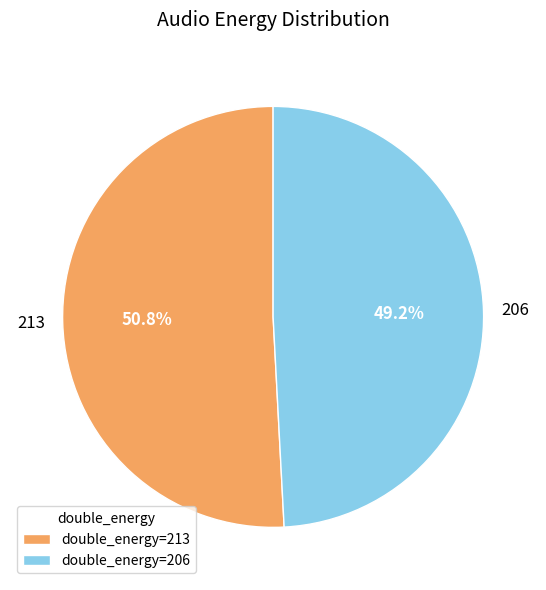

What percentage is the 206 slice, to the nearest percent?

49%